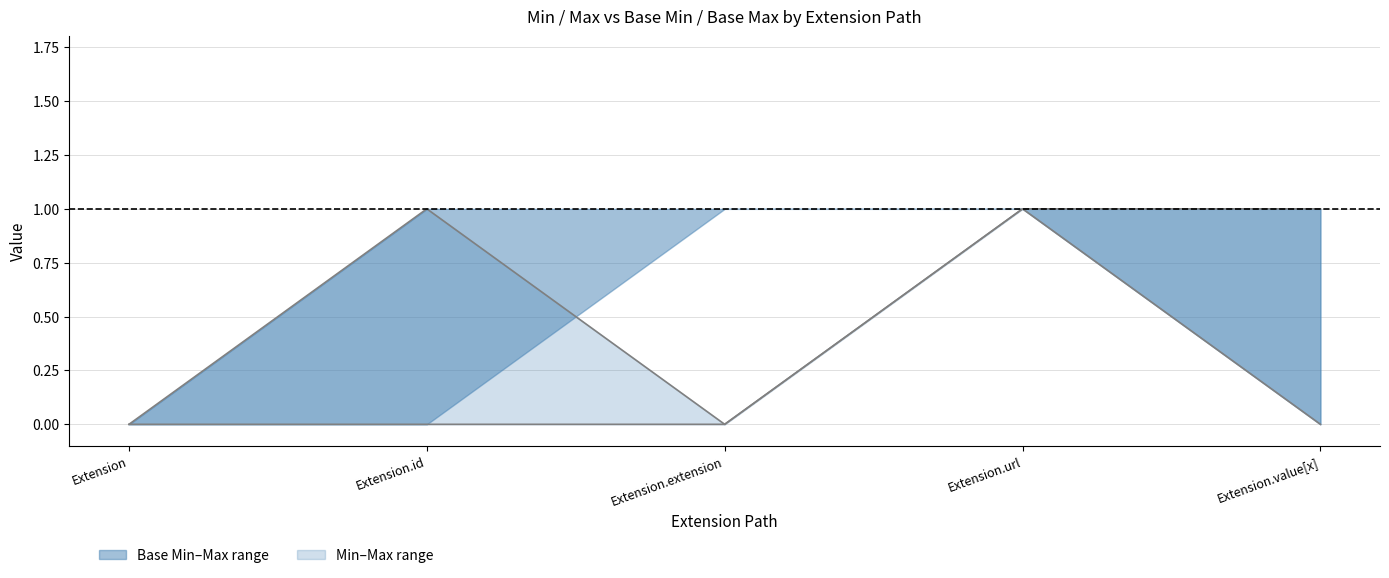

What is the sum of all Max values?

3